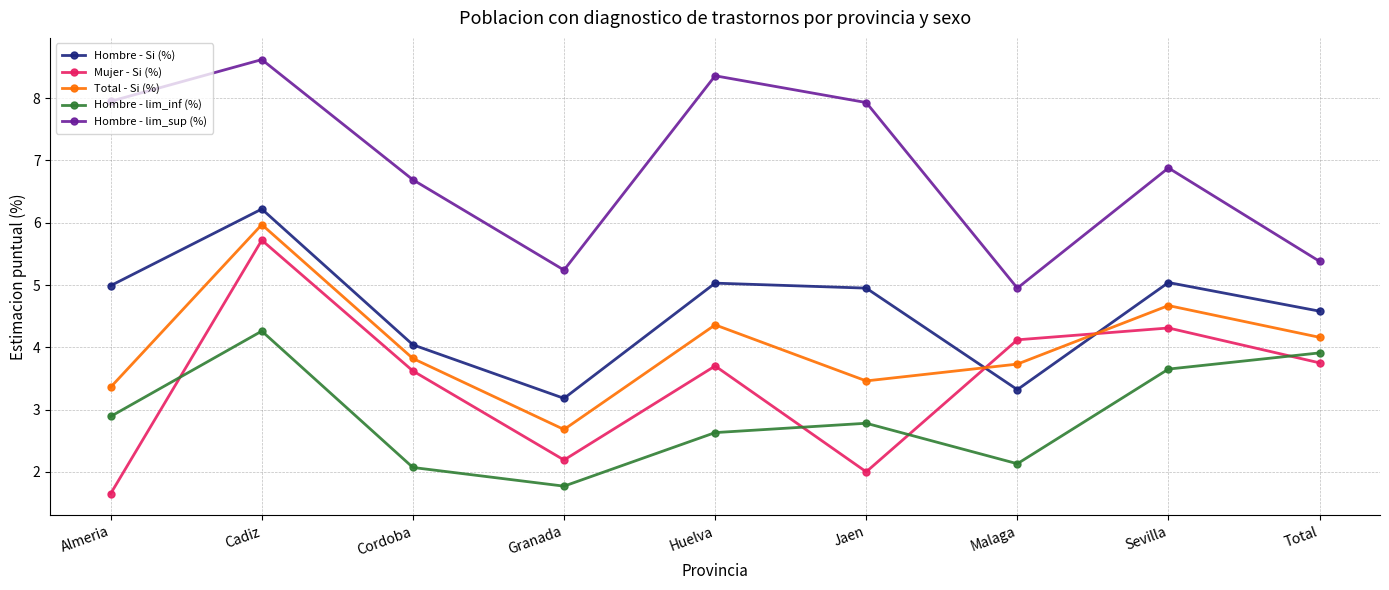

The value of Hombre - lim_inf (%) at Jaen is 2.8. True or false?

True